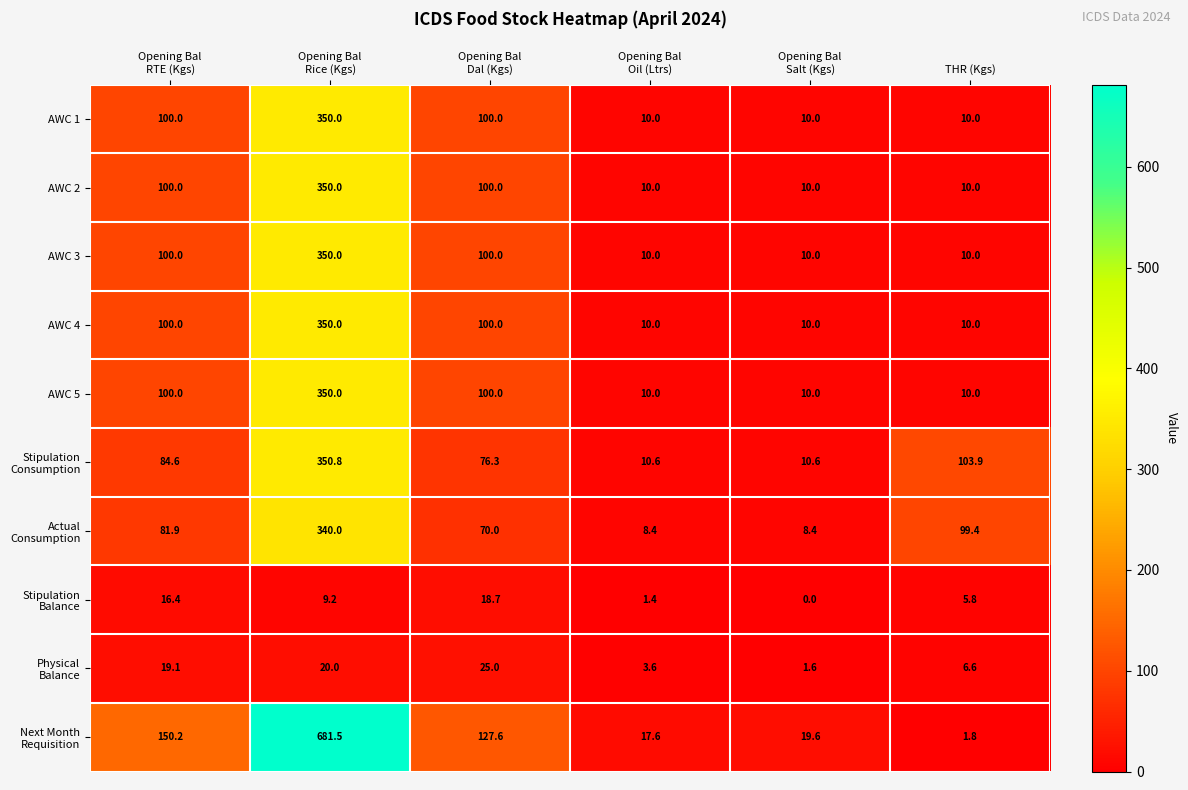

How many AWC 3 values are between 10 and 100?

5